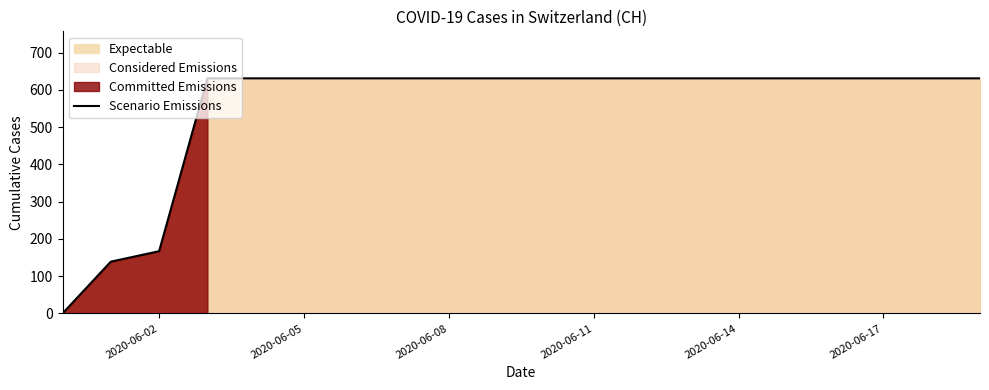

How many positive values are there?

19